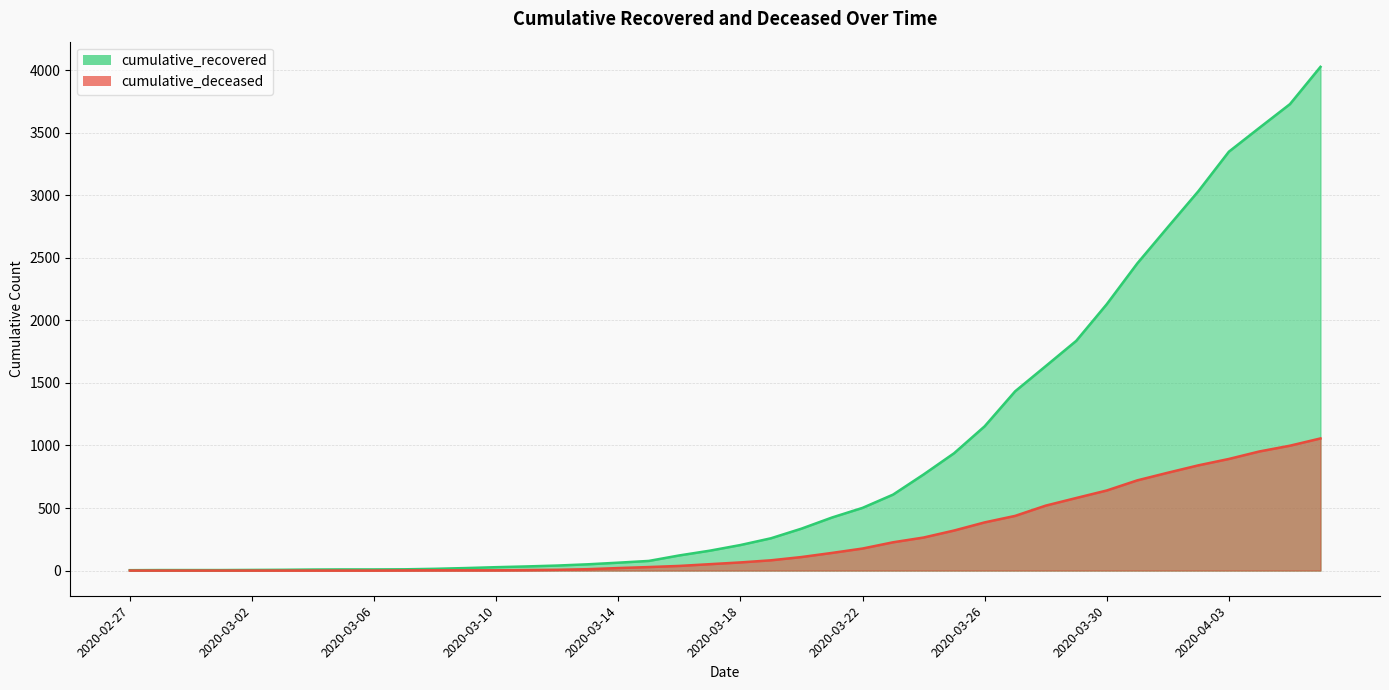

At which label does cumulative_deceased first exceed 65?

2020-03-19